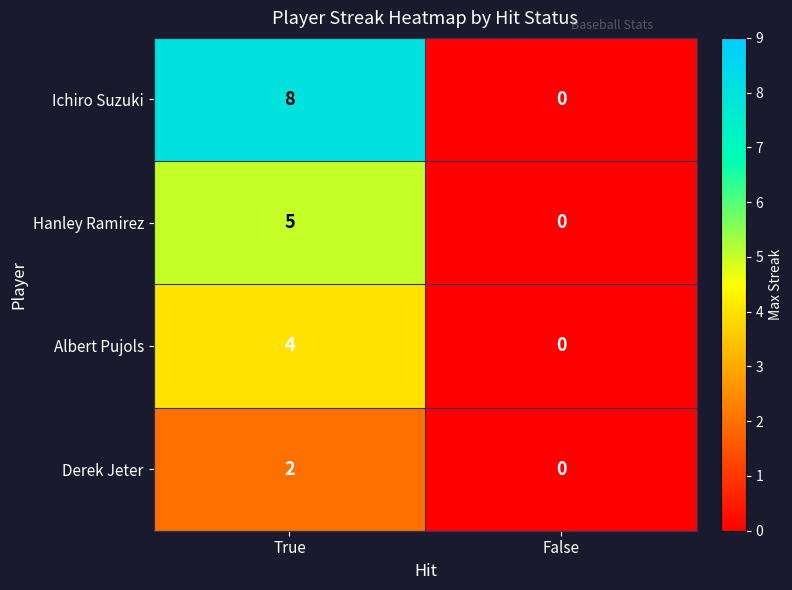

Which category has the highest value in the Hanley Ramirez series?

True